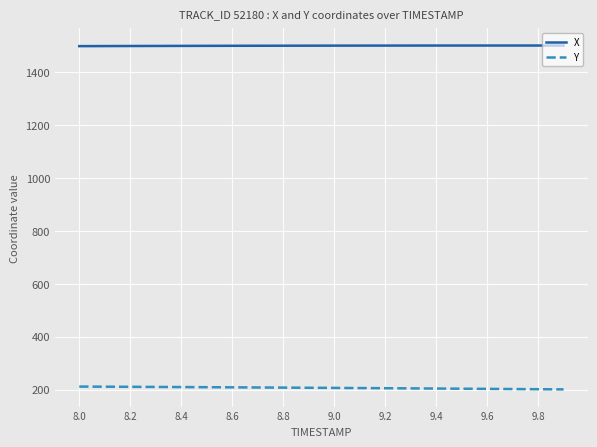

What is the minimum value shown in the chart?

200.4